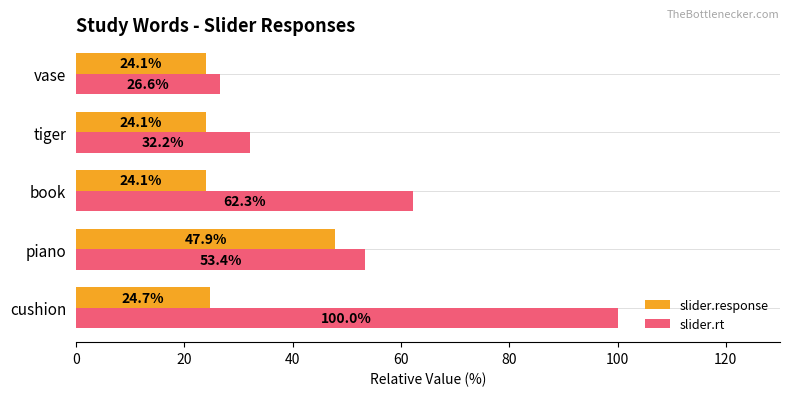

Which series has the largest total across all categories?

slider.rt